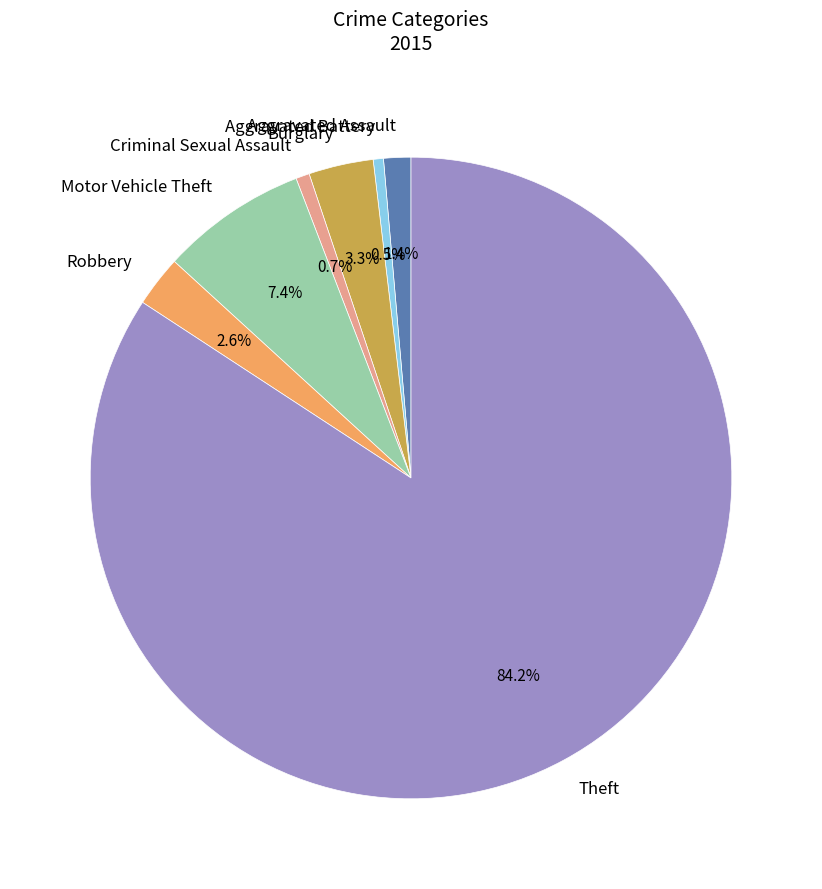

The Criminal Sexual Assault slice represents 11% of the pie. True or false?

False